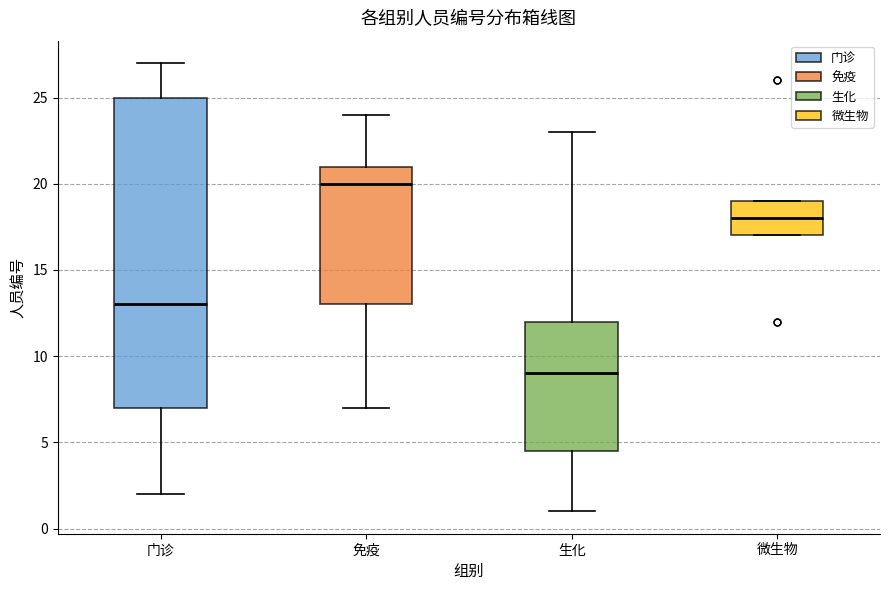

Which box's median line is the lowest?

生化